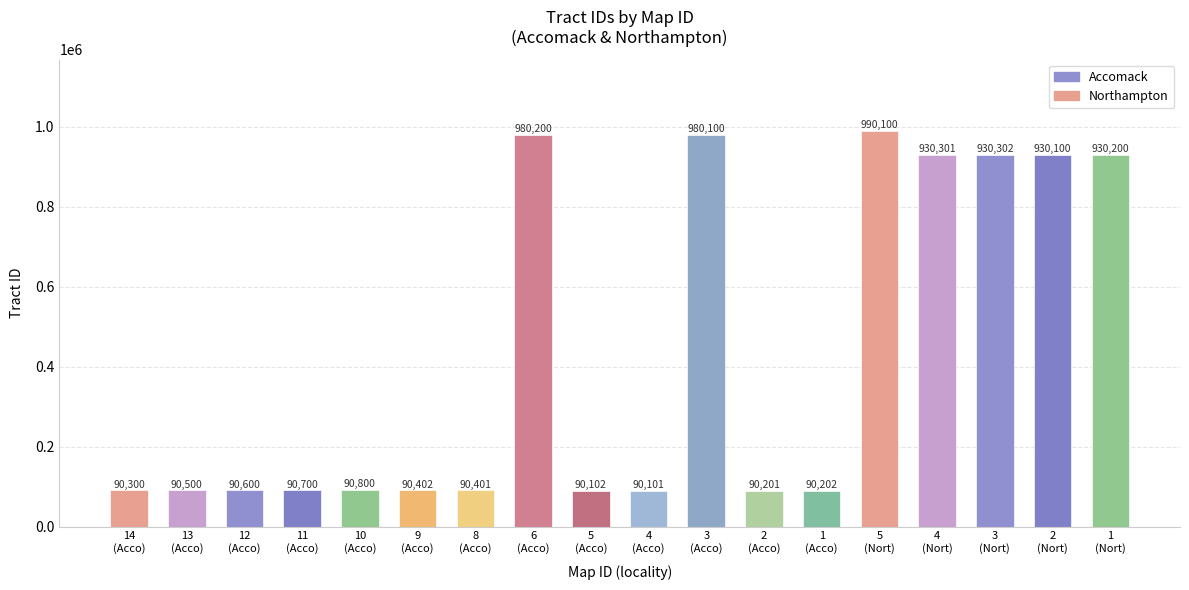

Which has a higher value, 10
(Acco) or 13
(Acco)?

10
(Acco)